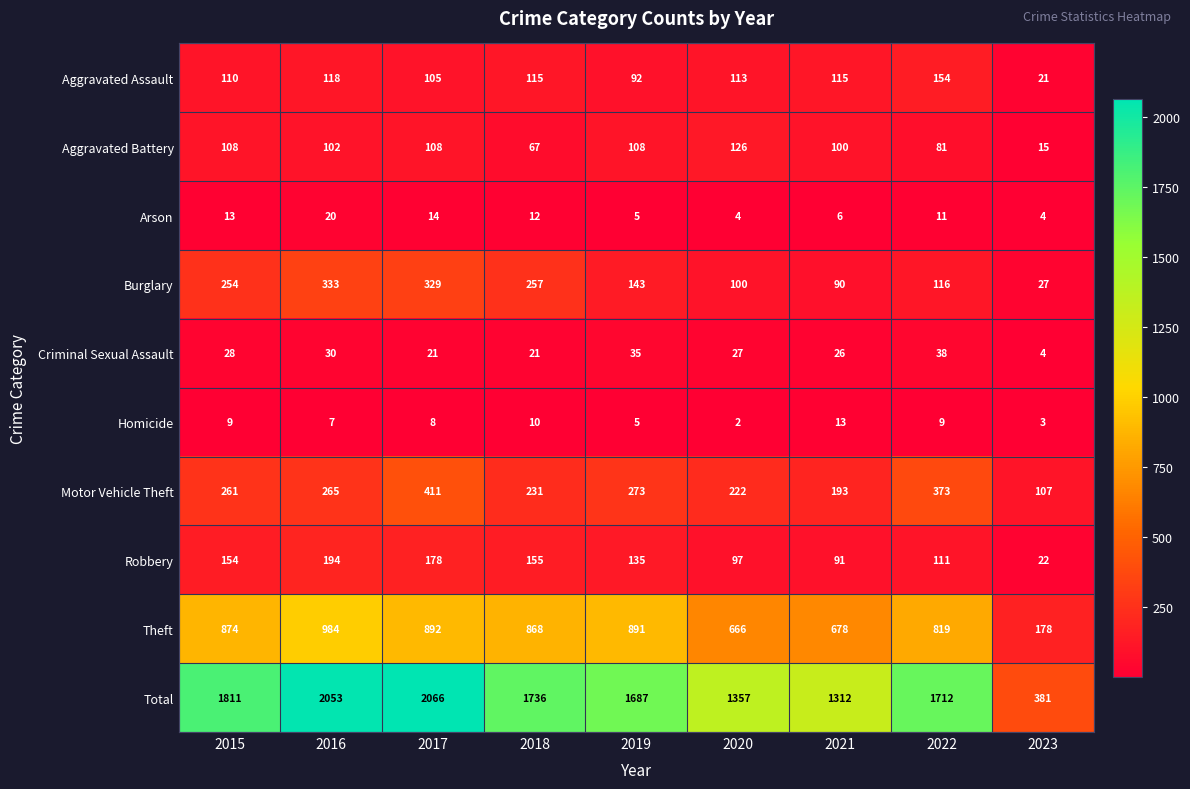

True or false: Arson has a value of 4 at 2023.

True